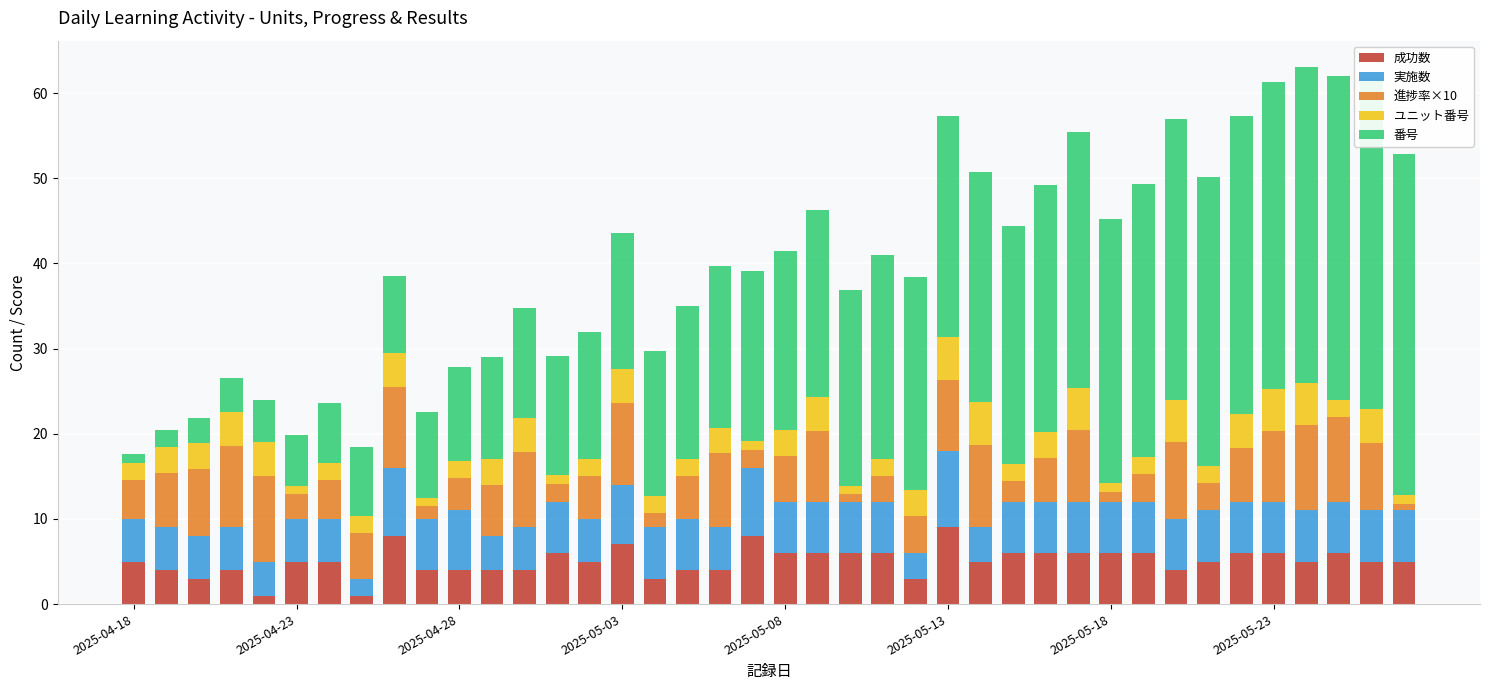

Are the bars grouped side by side (vs. stacked)?

No